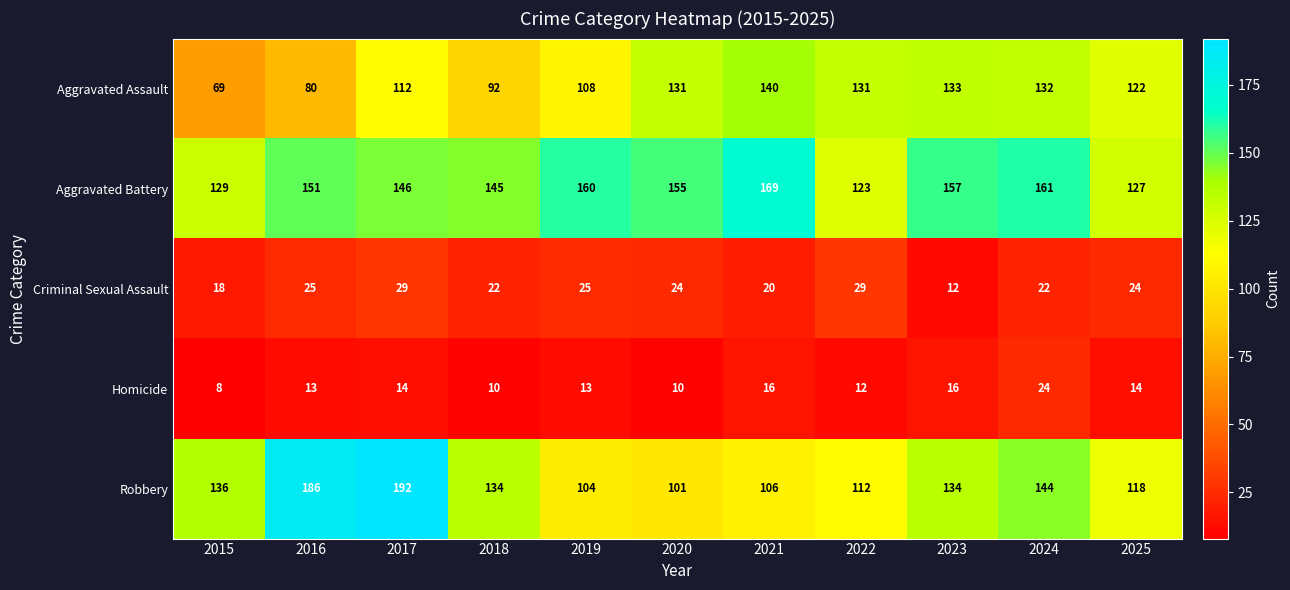

What is the total value across all series at 2017?

493